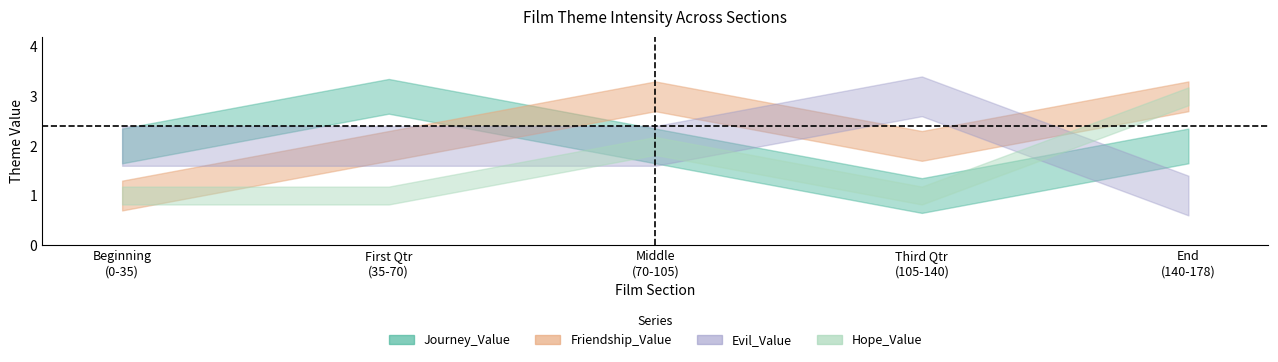

Which series has the largest range (max minus min)?

Journey_Value